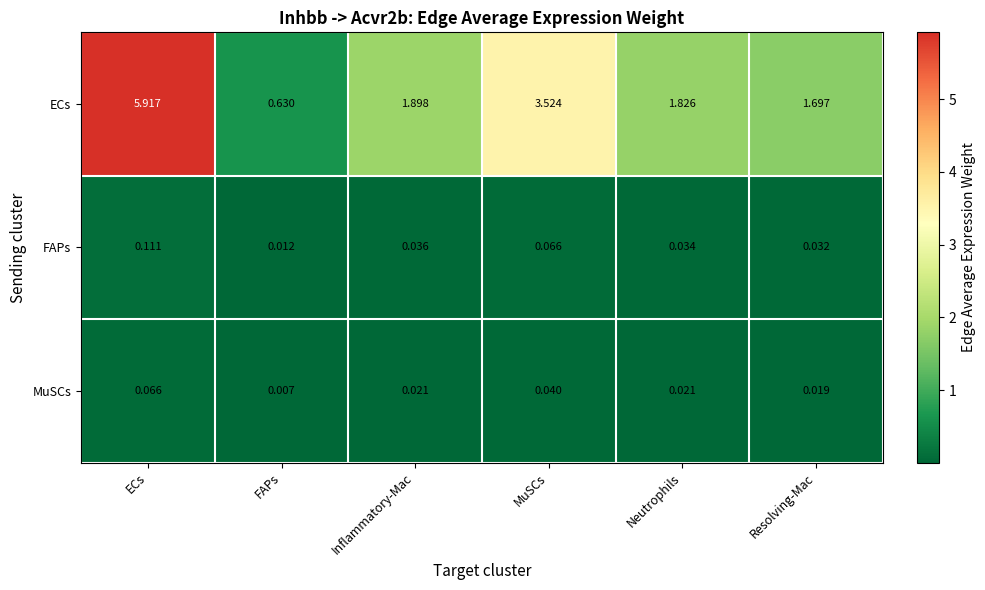

At how many categories does at least one series exceed 4?

1